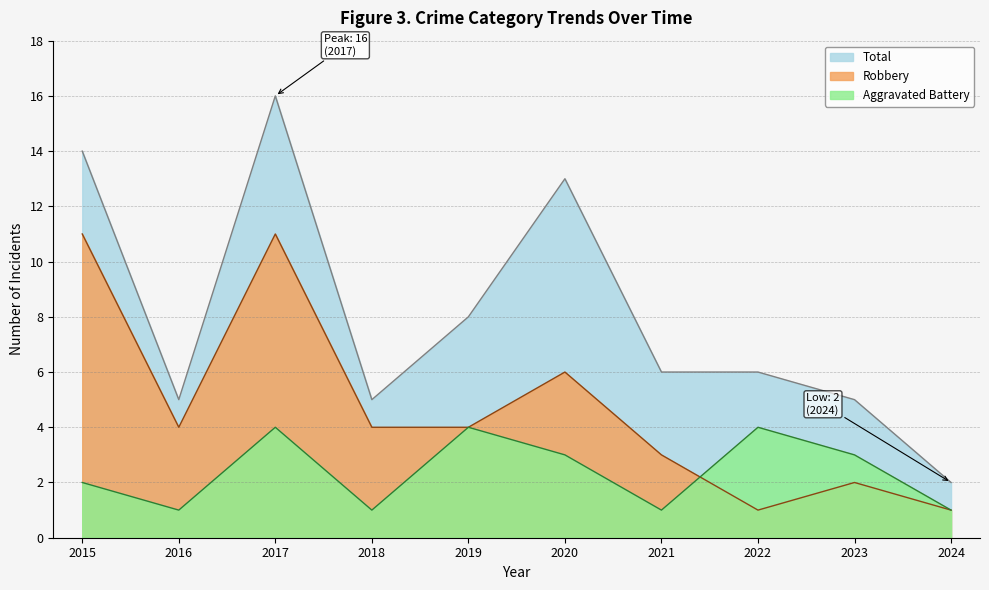

What is the difference between the maximum and minimum values in the Total series?

14